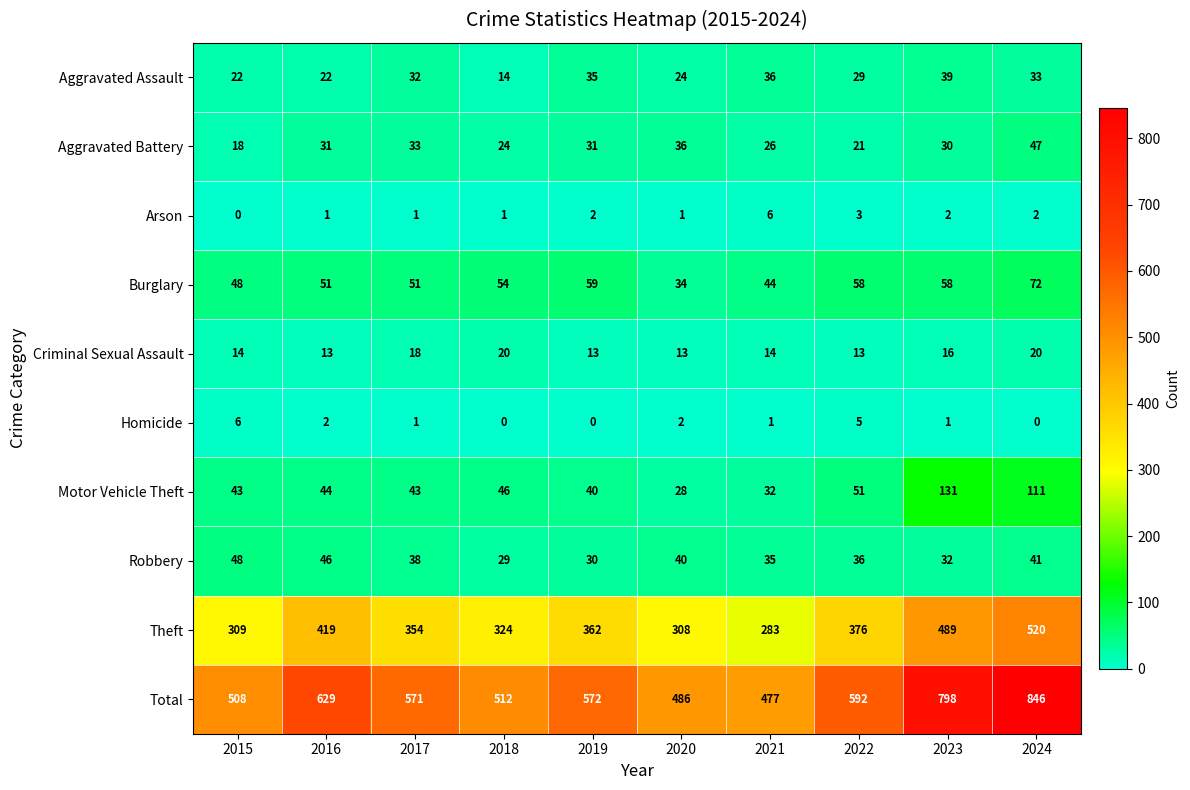

Which series has the largest total across all categories?

Total